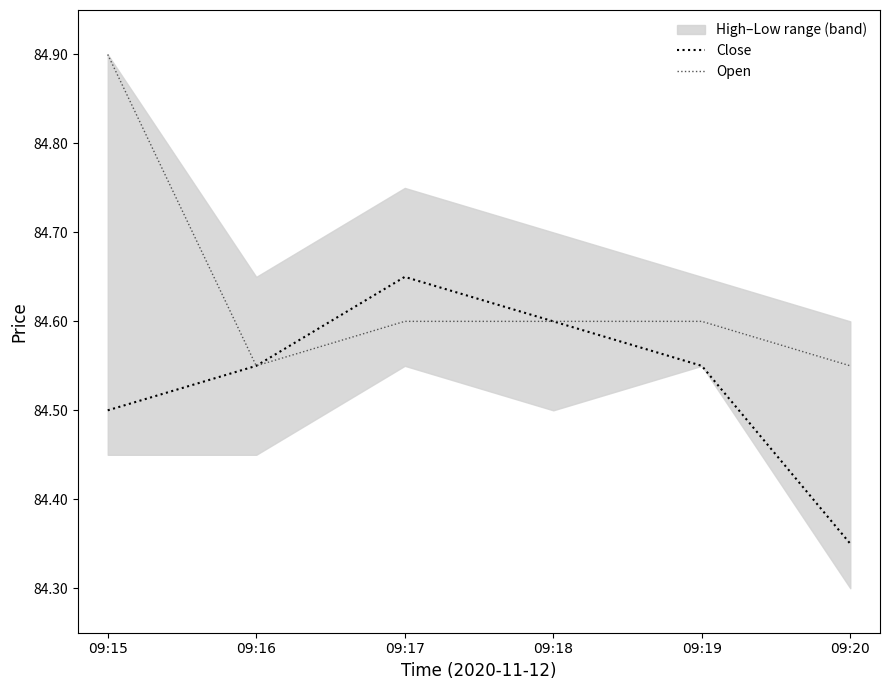

True or false: Close has a value of 39.2 at 09:19.

False